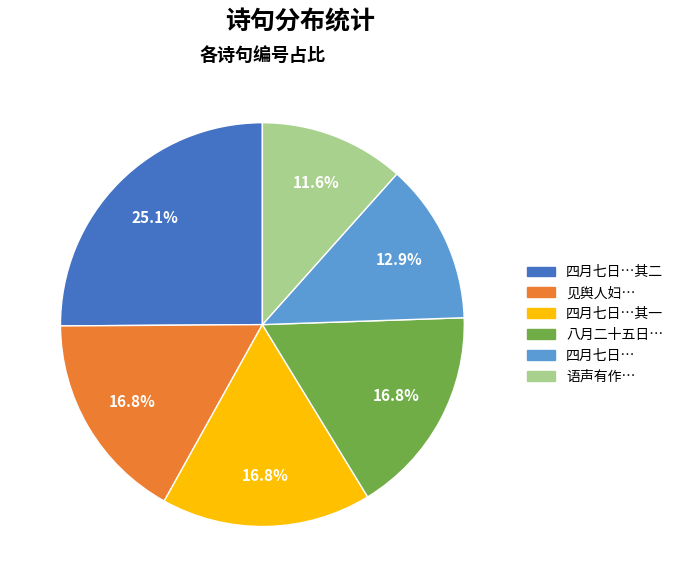

Does any single category account for the majority?

No